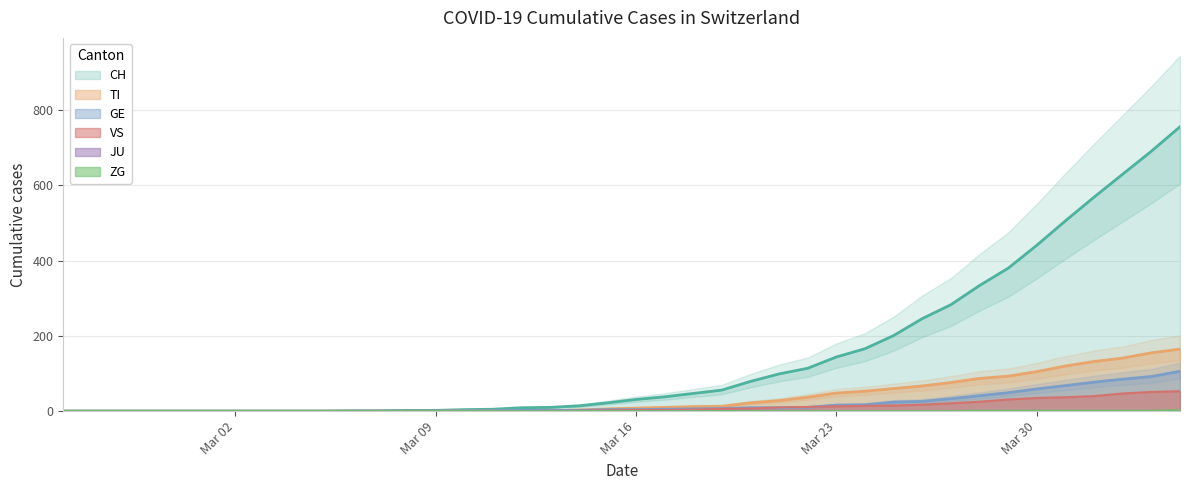

What is the maximum value for TI?

165